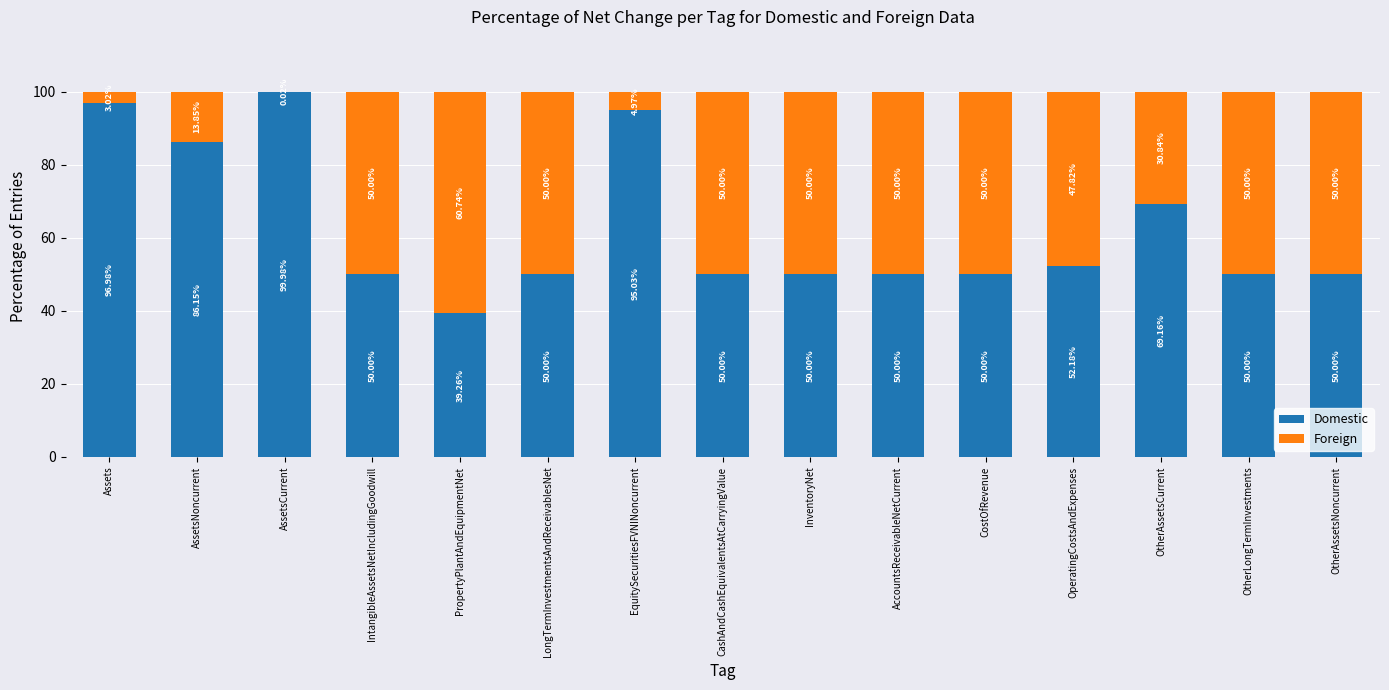

Where does the Domestic series first go above 50?

Assets